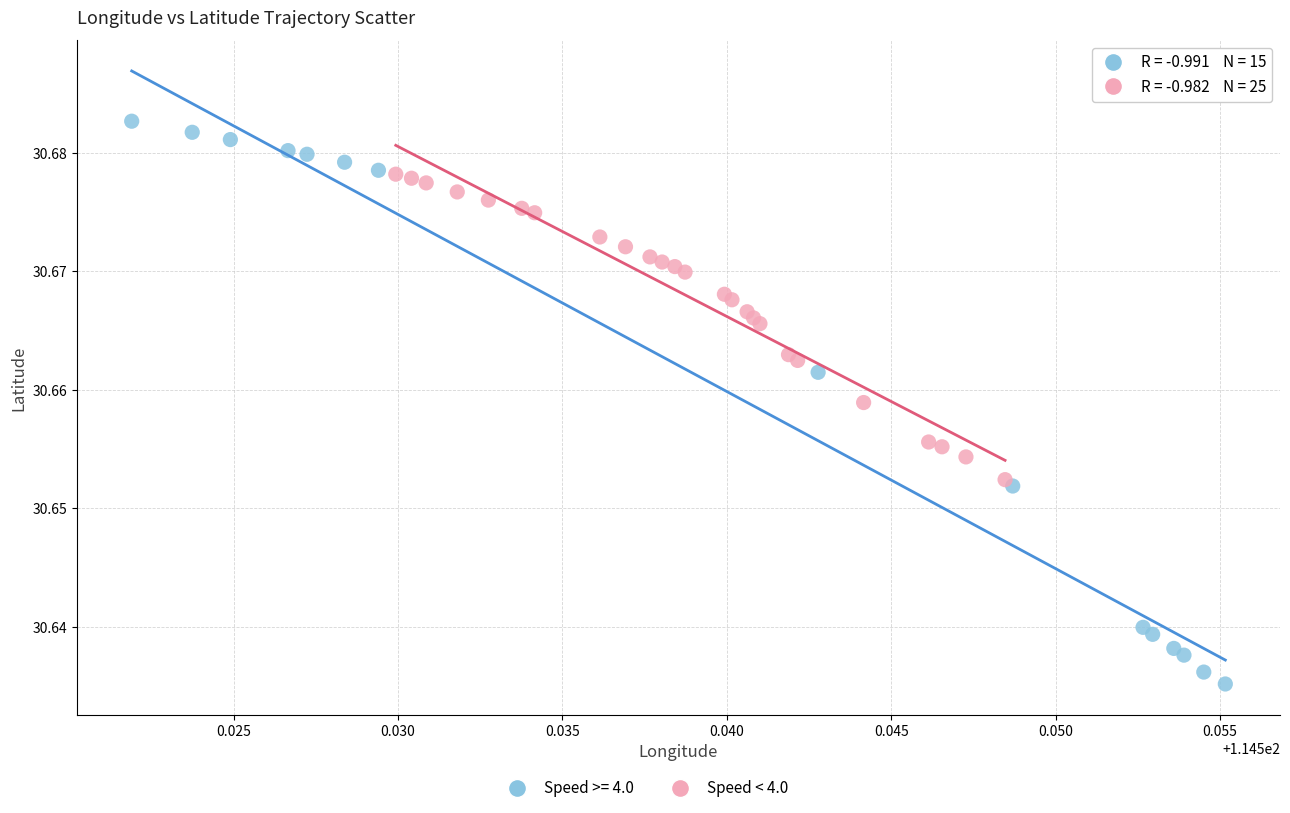

Which series reaches the minimum Y coordinate?

Speed >= 4.0